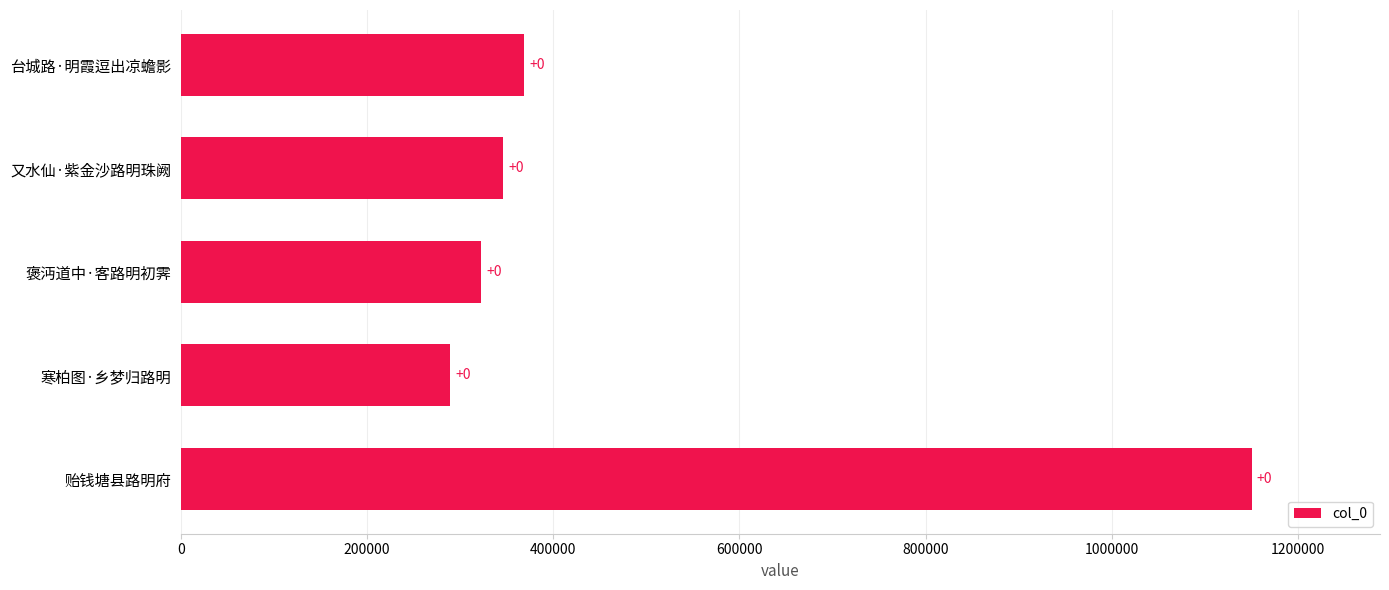

What is the change in value from 800000 to 1000000?

+781049